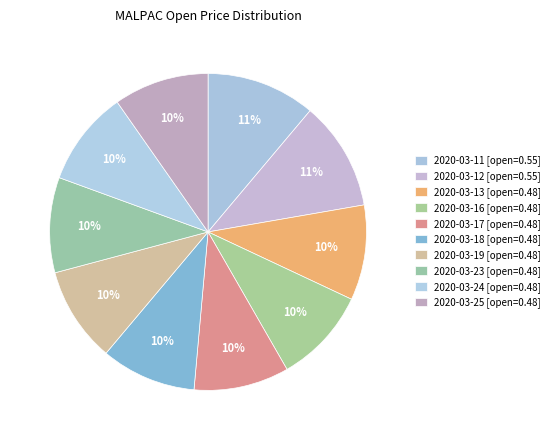

How many segments does this pie chart have?

10